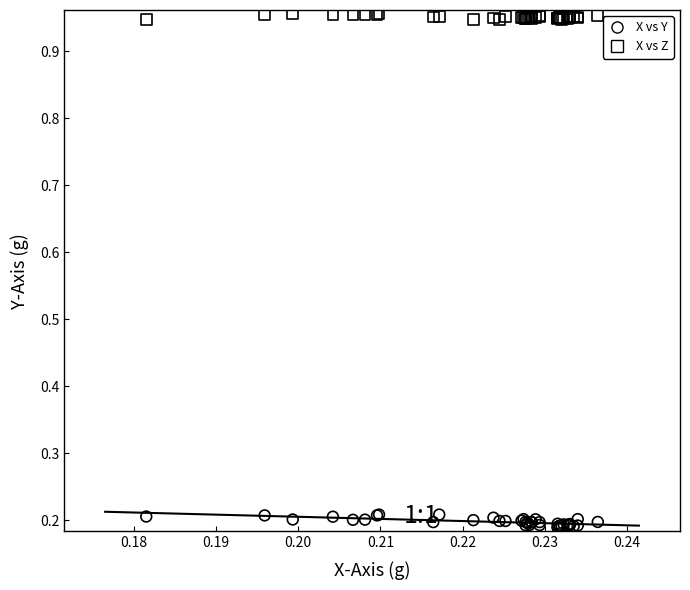

Which series has the widest spread of Y values?

X vs Y